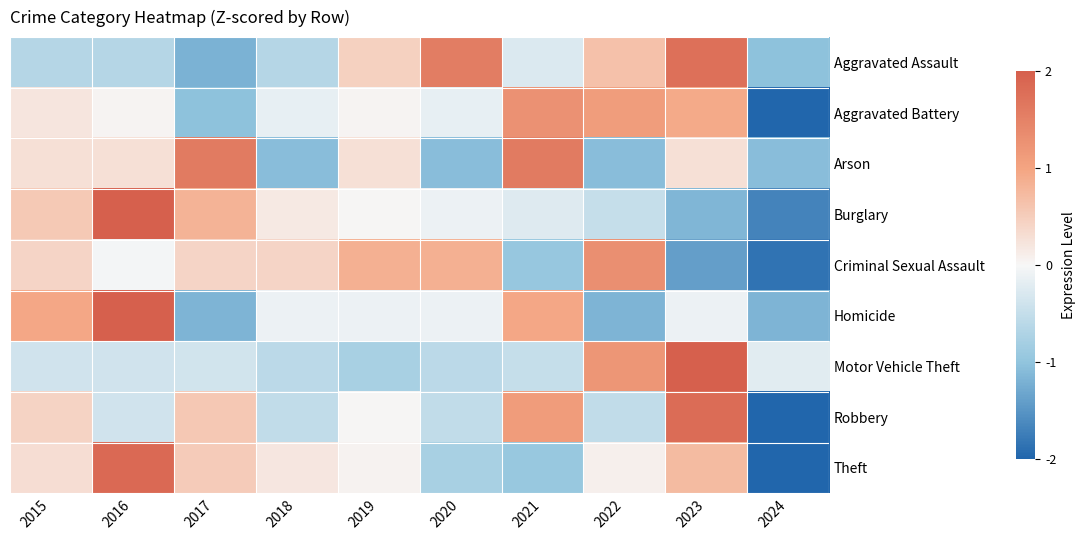

Reading left to right, list all the values displayed in this chart.

Aggravated Assault: 2015=-0.6	2016=-0.6	2017=-1.2	2018=-0.6	2019=0.5	2020=1.6	2021=-0.3	2022=0.6	2023=1.8	2024=-1.0
Aggravated Battery: 2015=0.2	2016=0.0	2017=-1.0	2018=-0.1	2019=0.0	2020=-0.1	2021=1.3	2022=1.1	2023=0.9	2024=-2.3
Arson: 2015=0.3	2016=0.3	2017=1.6	2018=-1.1	2019=0.3	2020=-1.1	2021=1.6	2022=-1.1	2023=0.3	2024=-1.1
Burglary: 2015=0.6	2016=2.1	2017=0.8	2018=0.2	2019=0.0	2020=-0.1	2021=-0.2	2022=-0.5	2023=-1.2	2024=-1.7
Criminal Sexual Assault: 2015=0.4	2016=-0.0	2017=0.4	2018=0.4	2019=0.9	2020=0.9	2021=-0.9	2022=1.3	2023=-1.4	2024=-1.9
Homicide: 2015=1.0	2016=2.0	2017=-1.2	2018=-0.1	2019=-0.1	2020=-0.1	2021=1.0	2022=-1.2	2023=-0.1	2024=-1.2
Motor Vehicle Theft: 2015=-0.4	2016=-0.4	2017=-0.4	2018=-0.6	2019=-0.8	2020=-0.6	2021=-0.5	2022=1.2	2023=2.6	2024=-0.2
Robbery: 2015=0.4	2016=-0.4	2017=0.6	2018=-0.5	2019=0.0	2020=-0.5	2021=1.1	2022=-0.5	2023=1.8	2024=-2.0
Theft: 2015=0.3	2016=1.9	2017=0.5	2018=0.2	2019=0.1	2020=-0.8	2021=-0.9	2022=0.1	2023=0.7	2024=-2.0